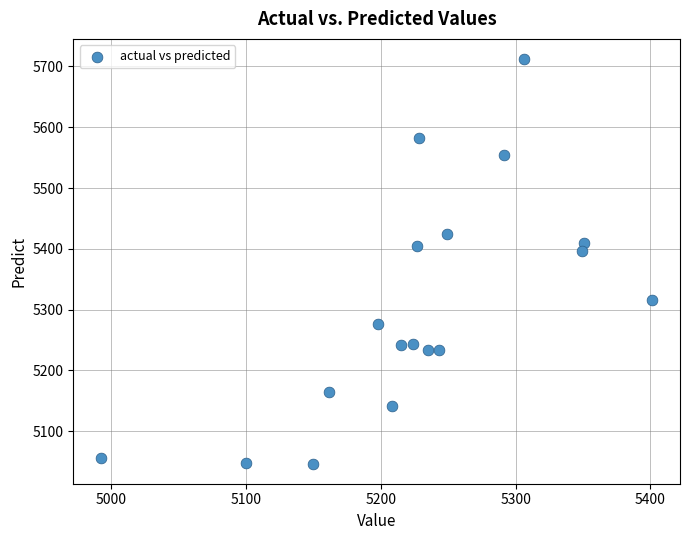

What Y value in the scatter plot is closest to 5379?

5395.9